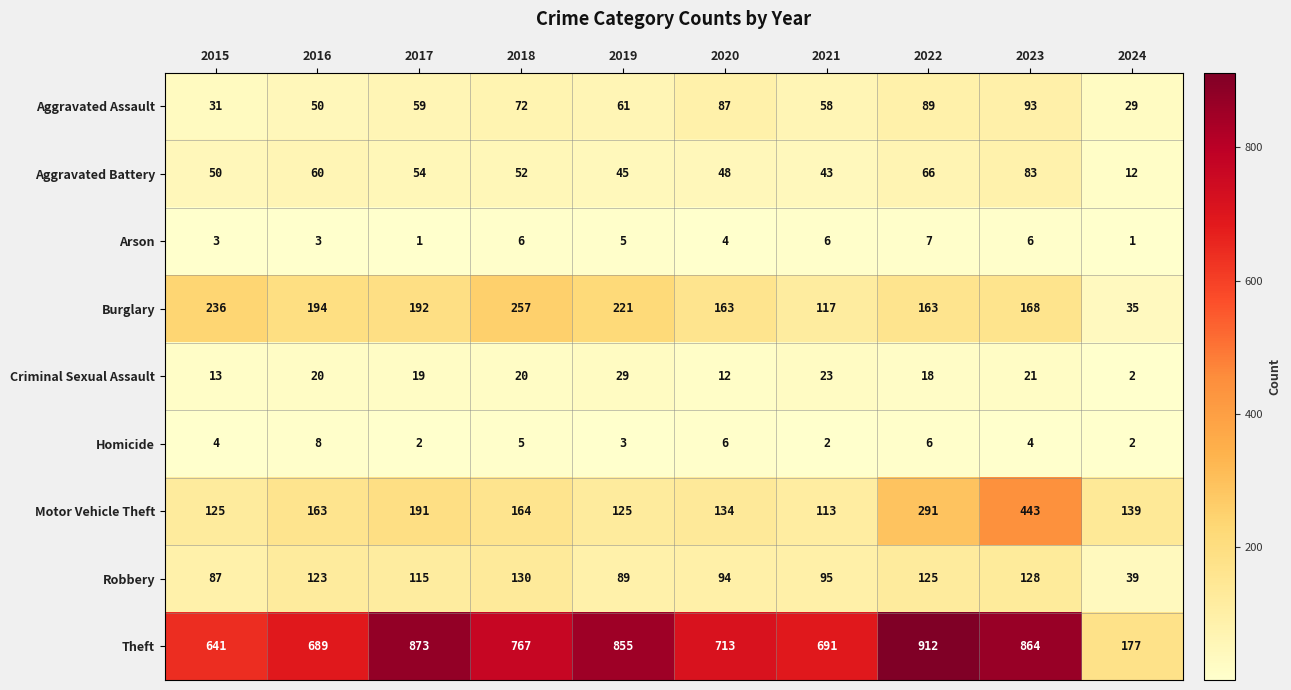

What is the sum of all Criminal Sexual Assault values?

177